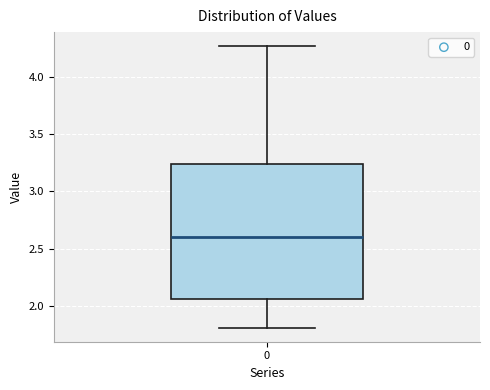

Transcribe this box plot: give where the median line is, the range the box spans, and where the two whiskers end, as read against the y-axis. The values are not printed on the chart, so give them approximately, as read against the axis.

median 2.60, box 2.05 to 3.25, whiskers 1.80 to 4.25